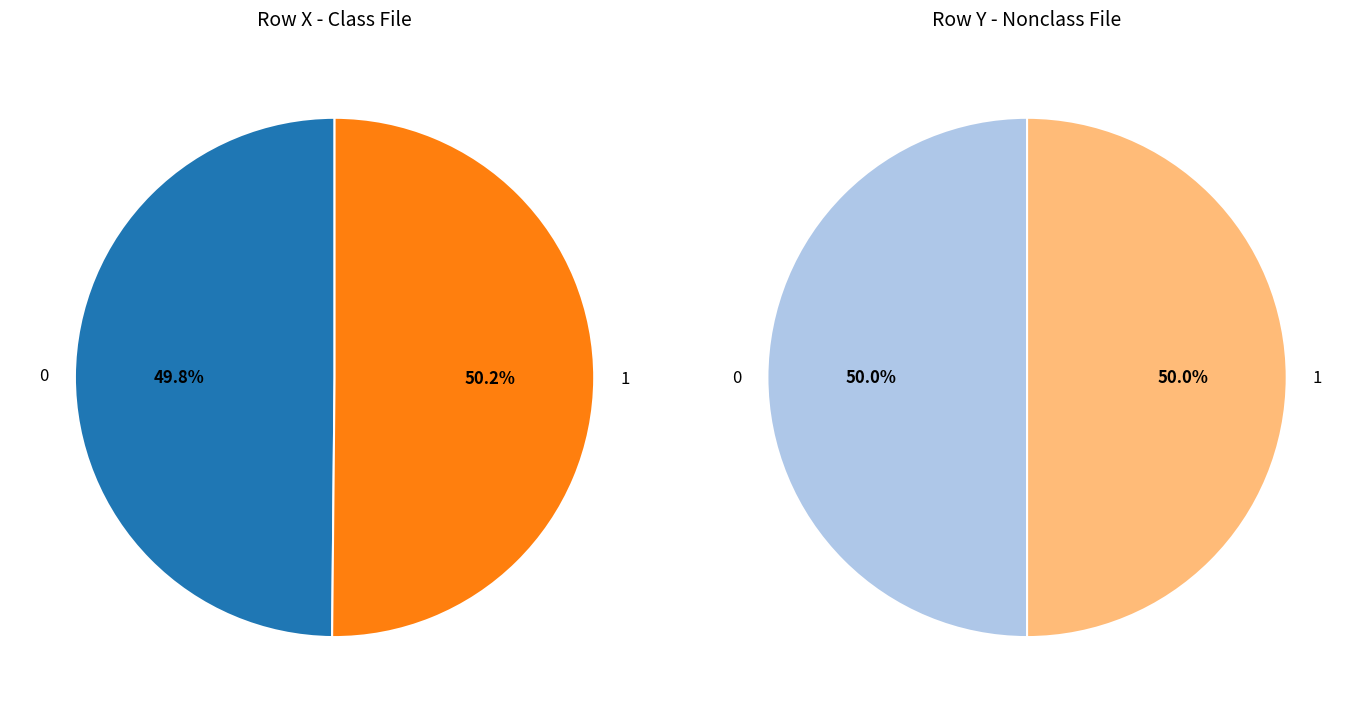

Does any single category account for the majority?

Yes